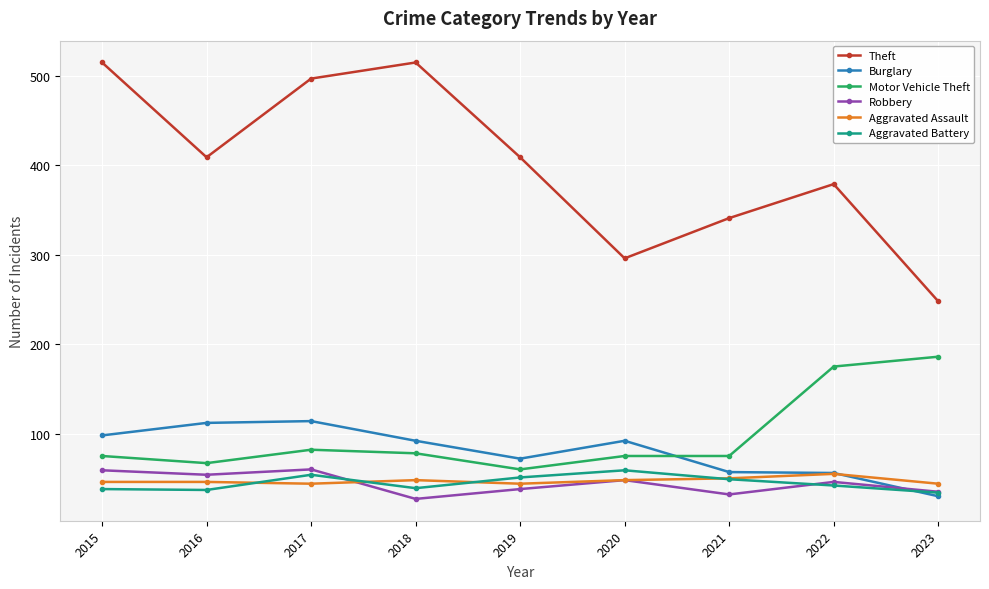

What is the approximate value of Burglary at 2015, to the nearest 5?

100